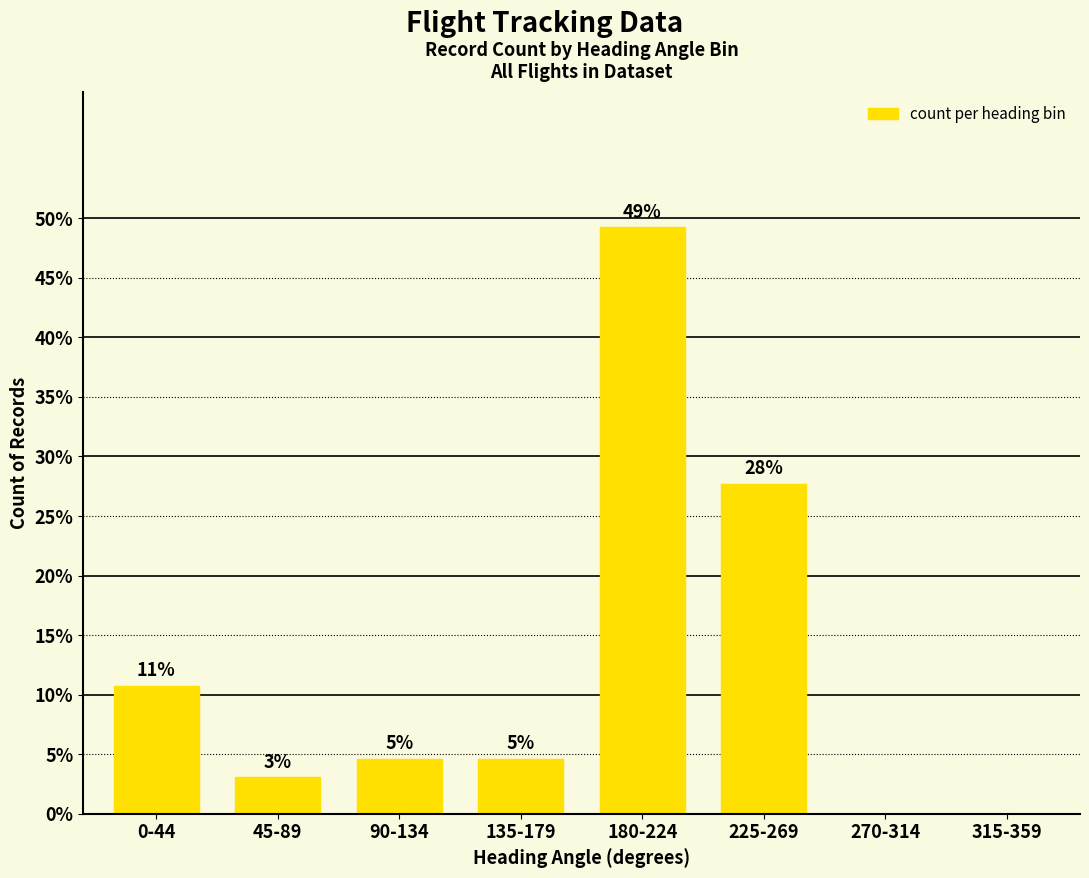

List the labels in order of value, largest first.

180-224, 225-269, 0-44, 90-134, 135-179, 45-89, 270-314, 315-359